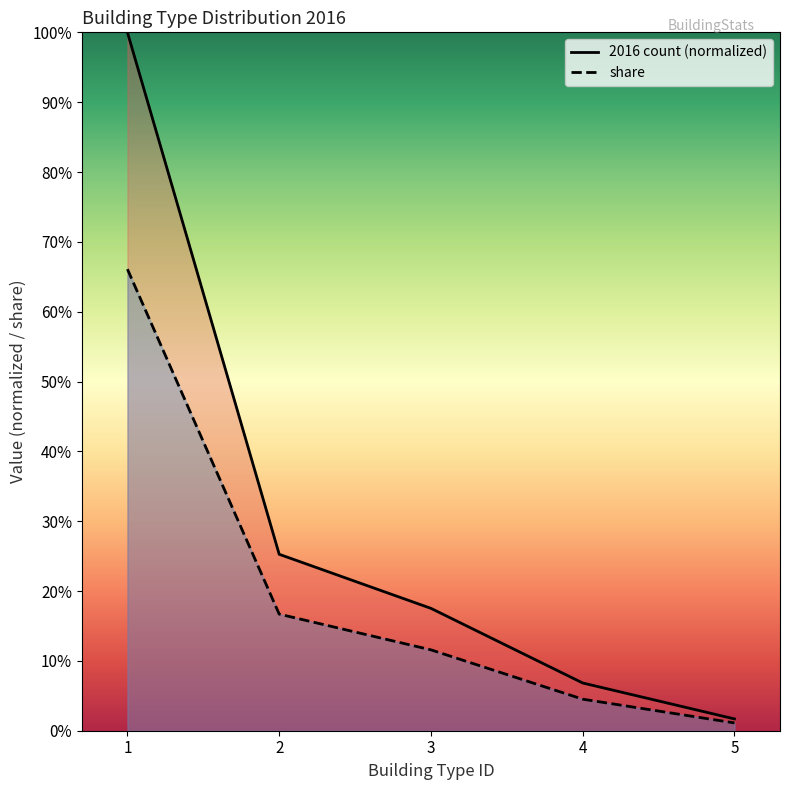

Rank the series by their maximum value, from lowest to highest.

share, 2016 count (normalized)